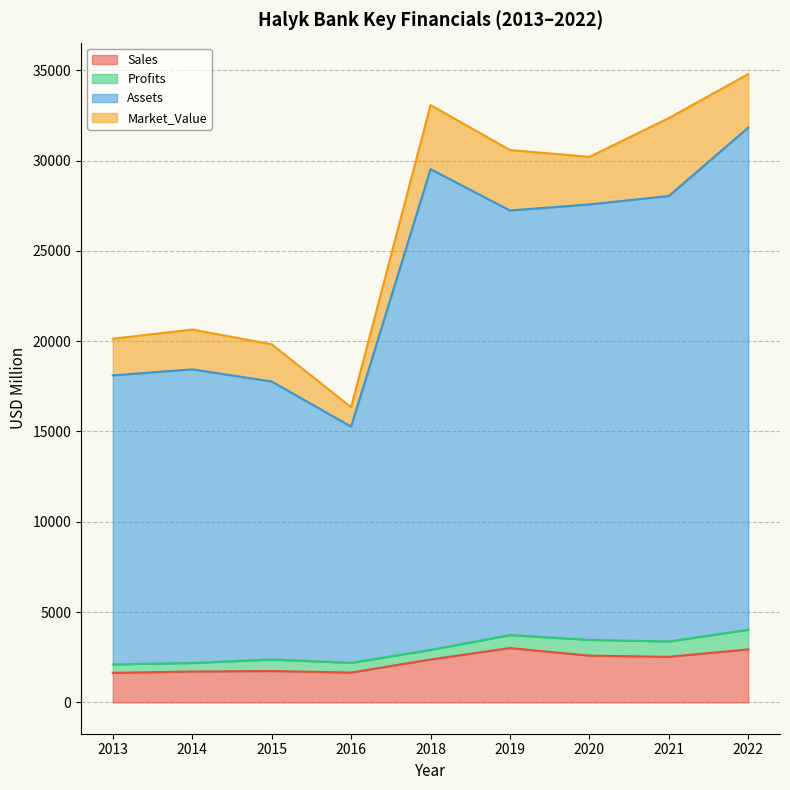

The Sales series shows 3275.3 at 2018. True or false?

False